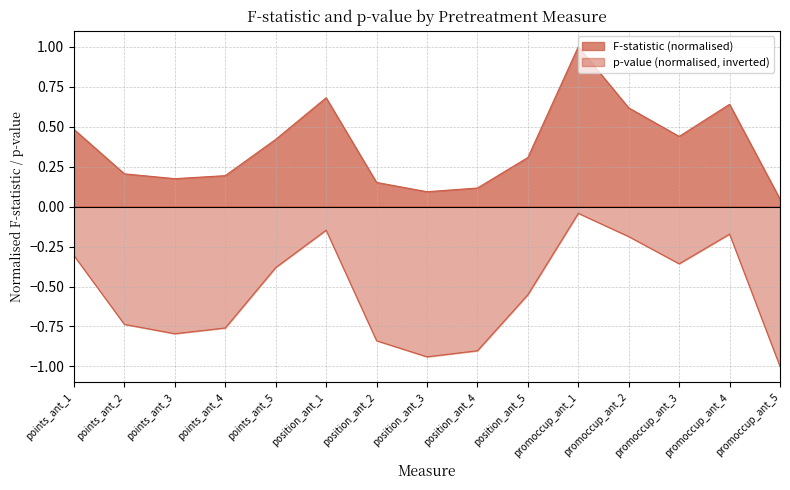

Between position_ant_5 and promoccup_ant_5, which series saw the biggest shift?

p-value